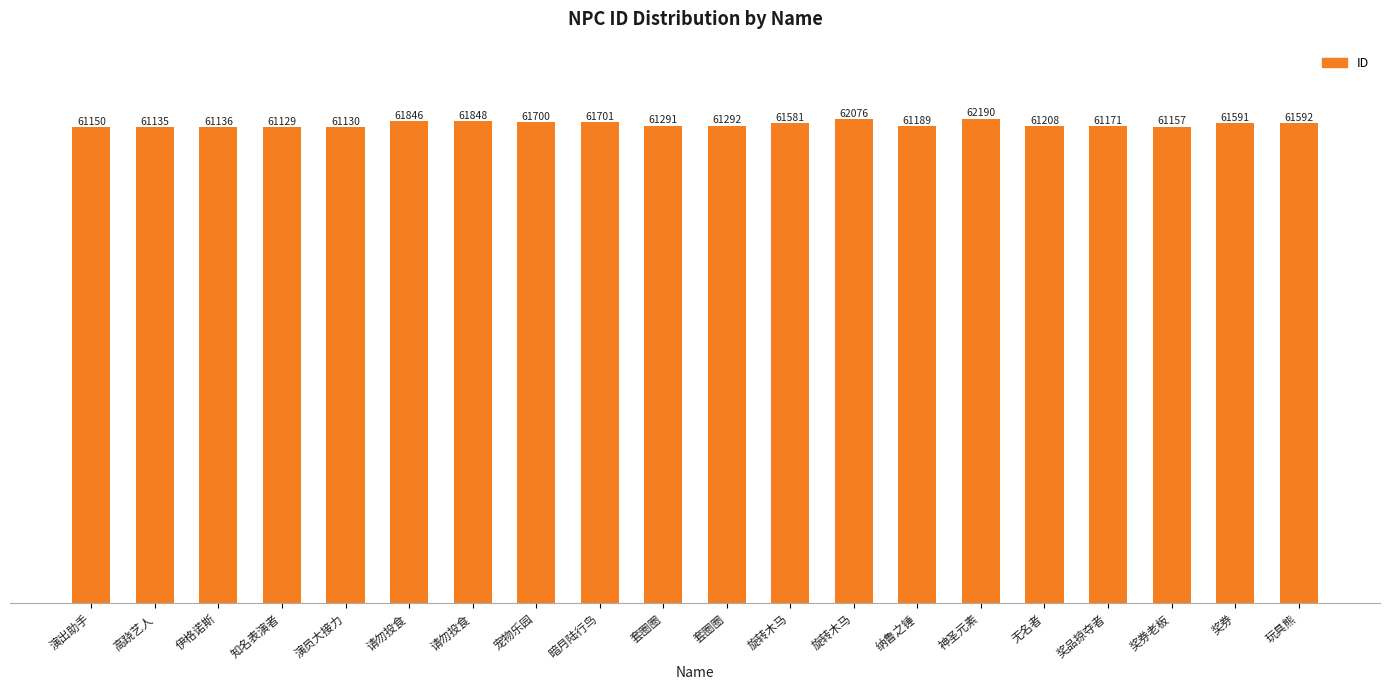

What is the label of the 17th bar from the left?

奖品掠夺者